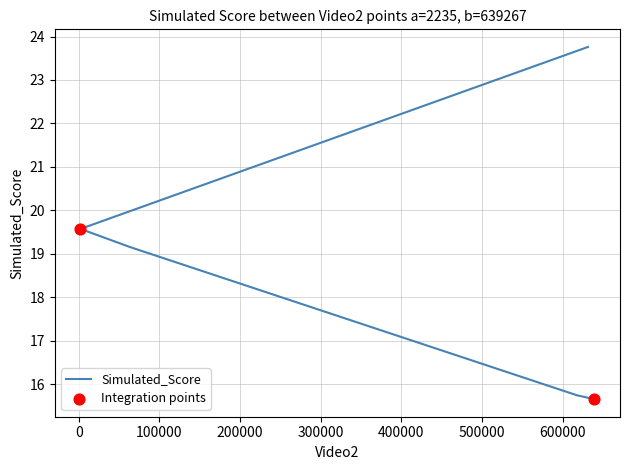

What is the change in value from 631446 to 639267?

-8.1